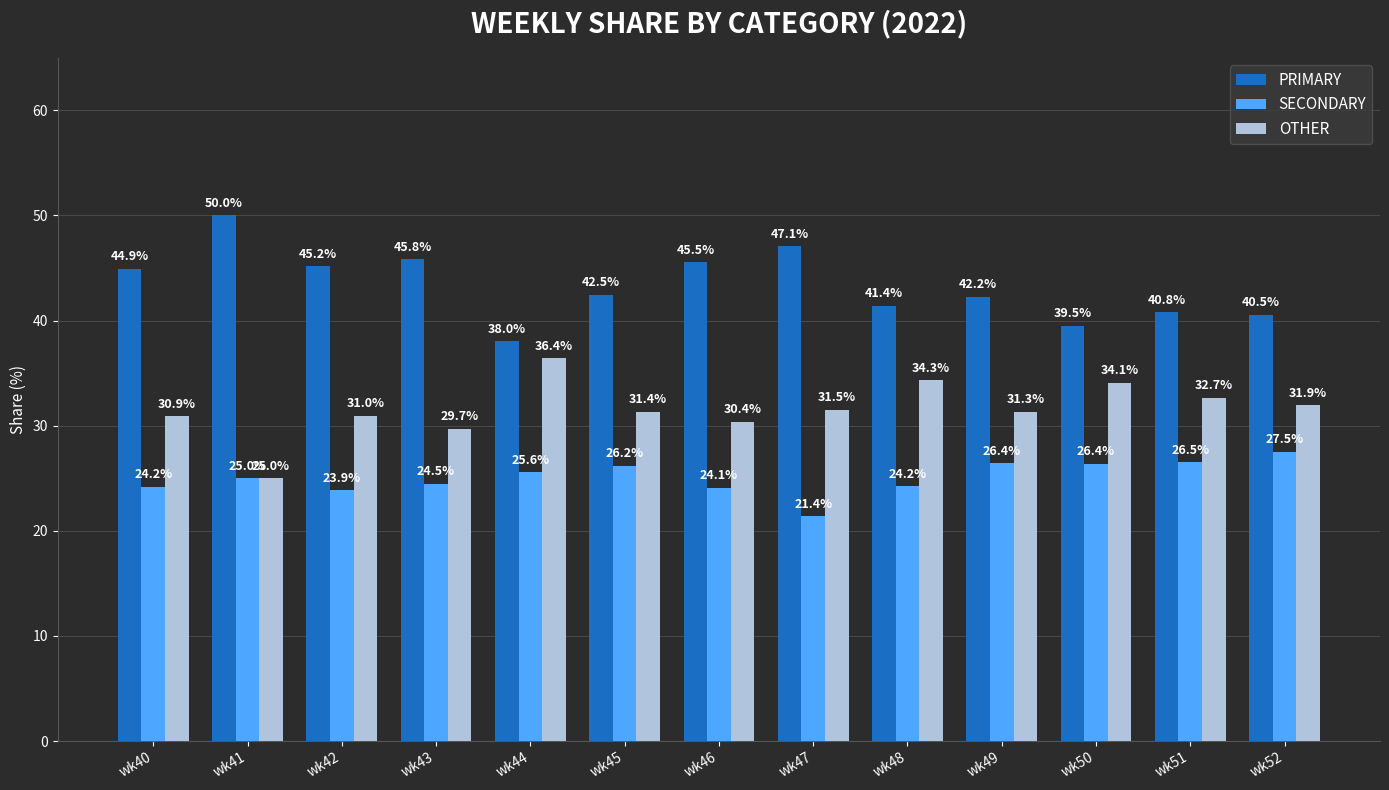

The SECONDARY series shows 12.8 at wk41. True or false?

False